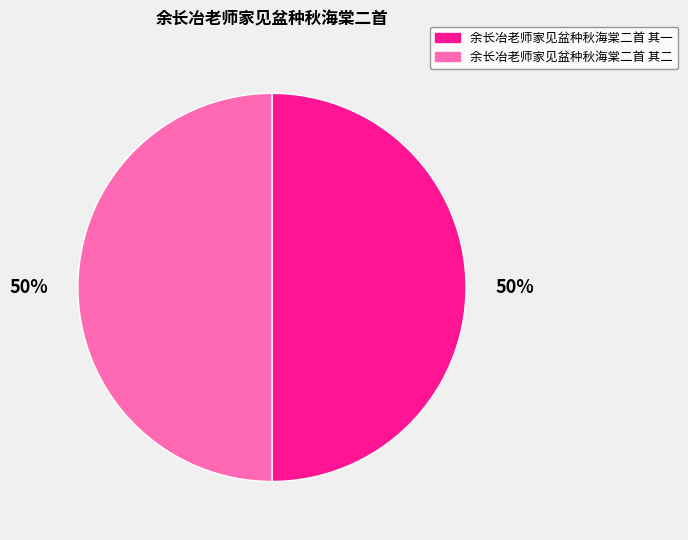

What is the ratio of the value at 余长冶老师家见盆种秋海棠二首 其一 to the value at 余长冶老师家见盆种秋海棠二首 其二?

1.0